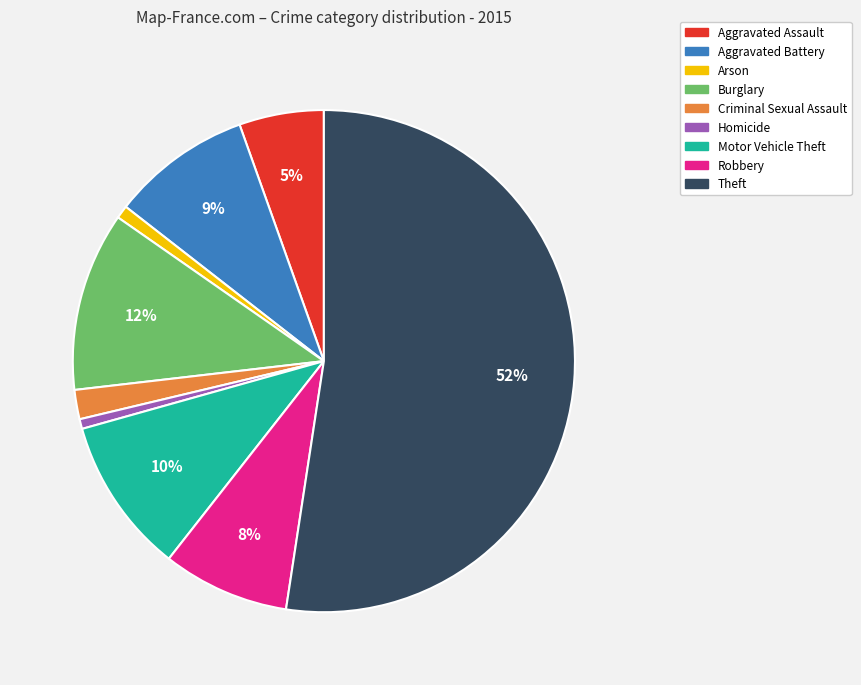

To the nearest percent, what is the combined percentage of Criminal Sexual Assault and Aggravated Assault?

7%